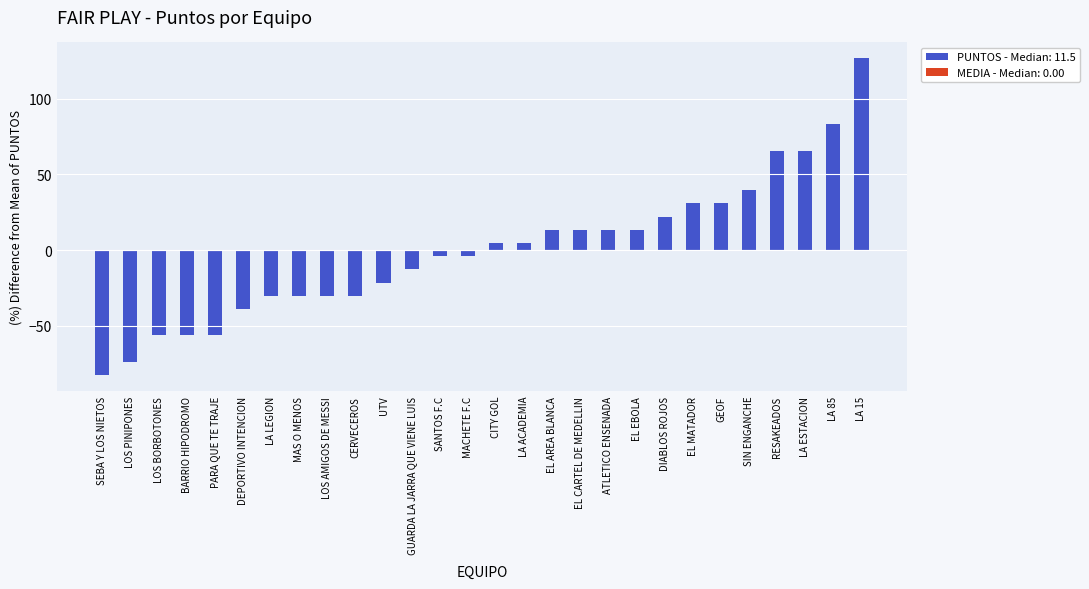

Where is the data nearest to the value 22?

DIABLOS ROJOS